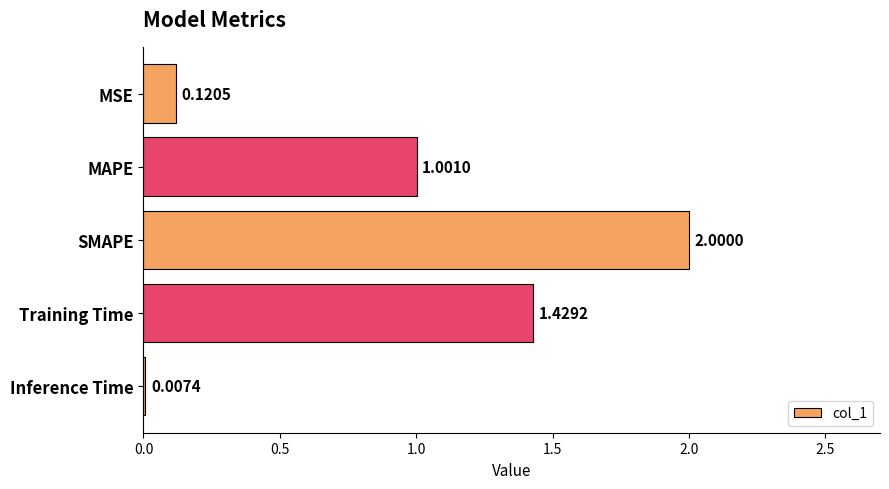

Where is the data nearest to the value 1?

MAPE